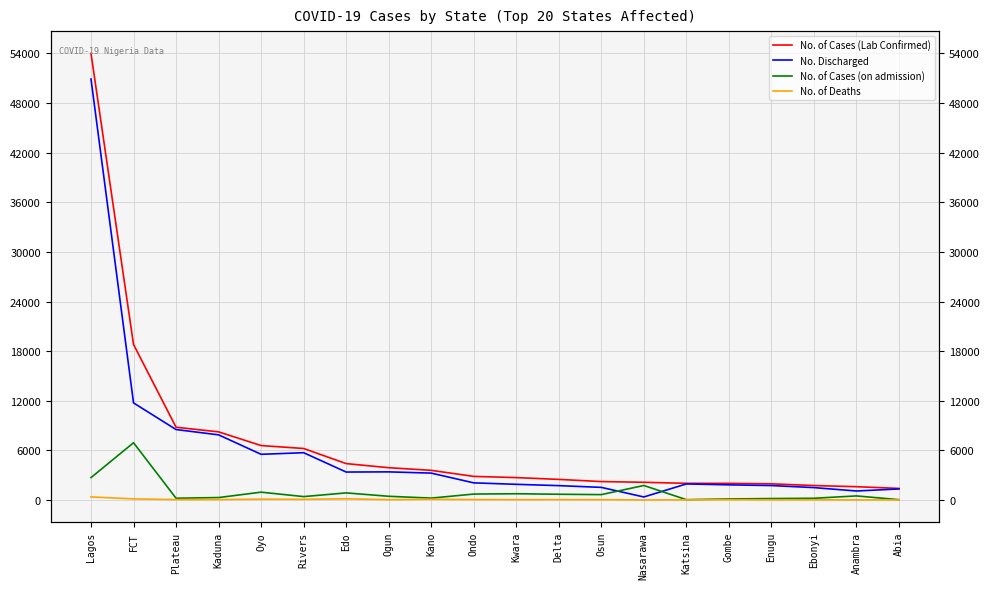

True or false: No. of Cases (Lab Confirmed) and No. of Deaths cross at least once.

False